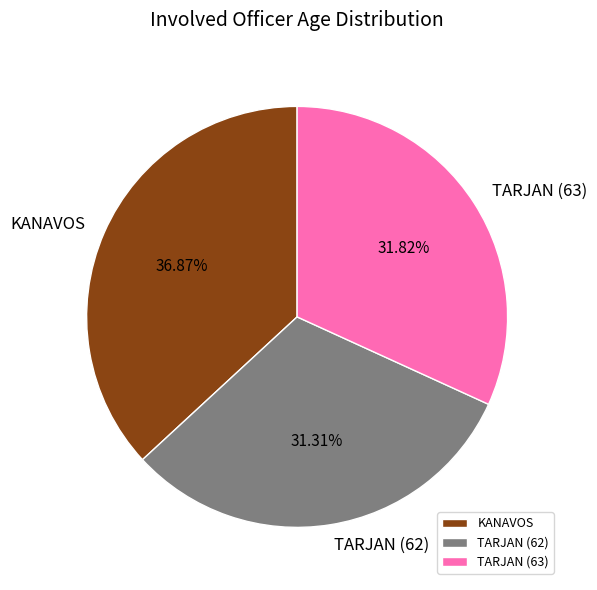

How many segments does this pie chart have?

3